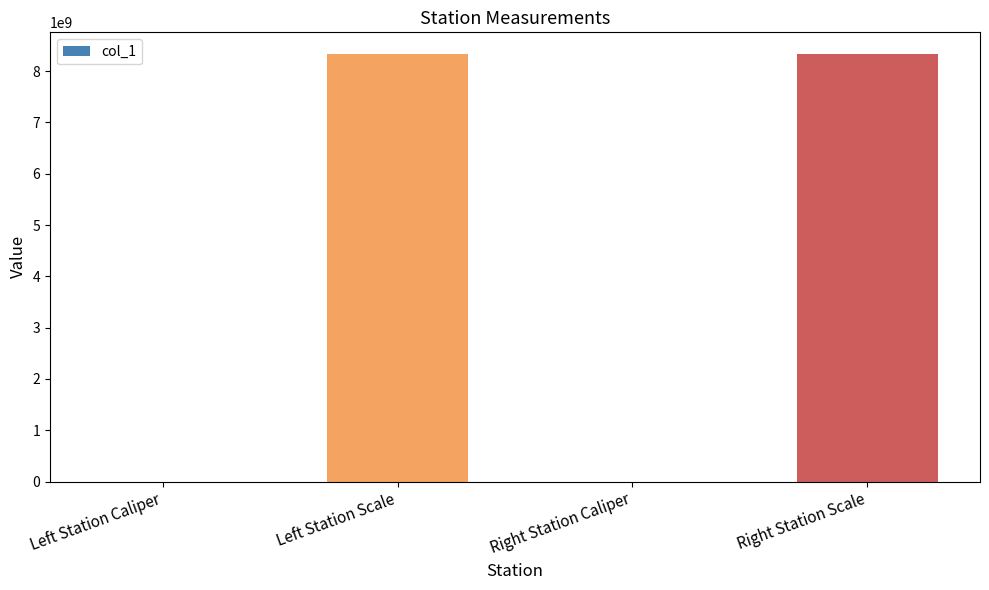

The value at Left Station Scale is 8340107097. True or false?

True